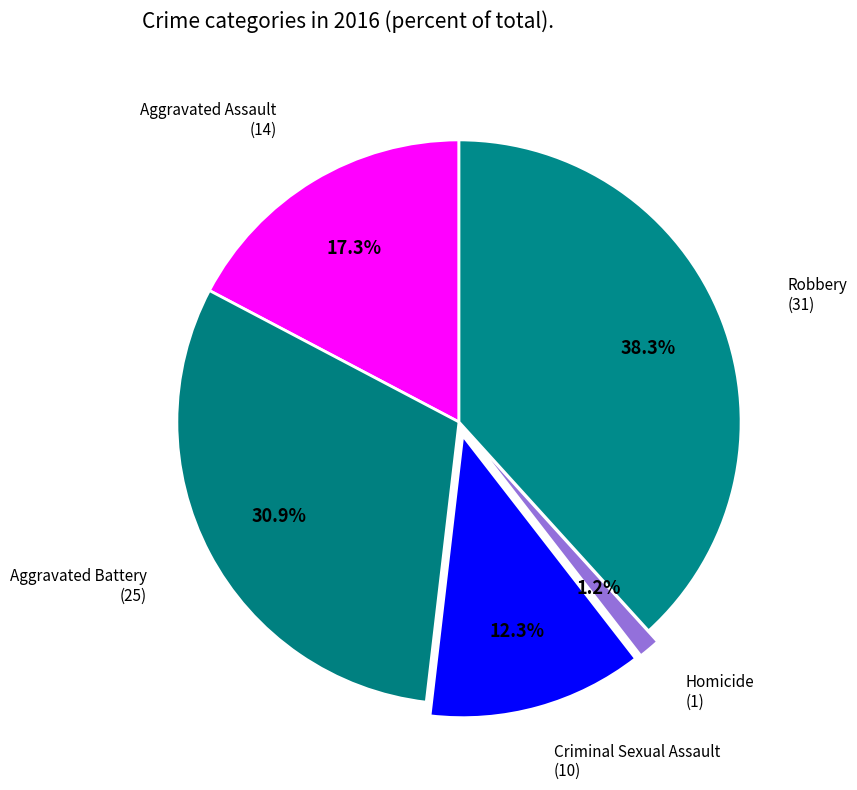

True or false: Aggravated Assault accounts for 8% of the total.

False